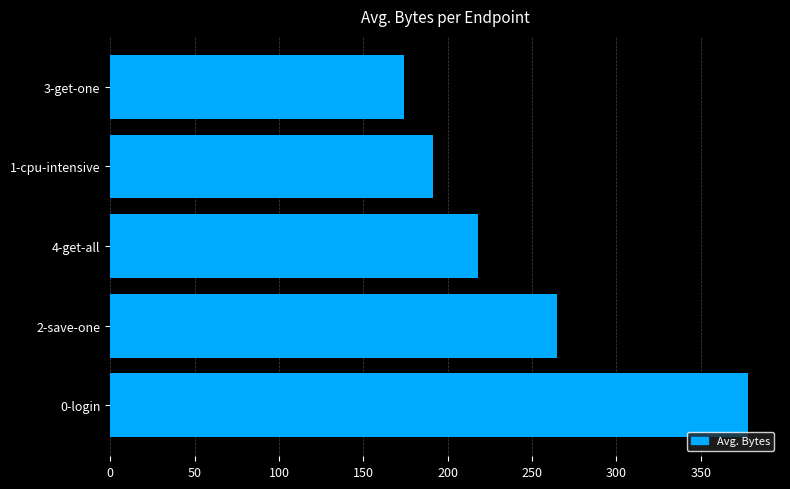

What is the sum of all values?

1225.3